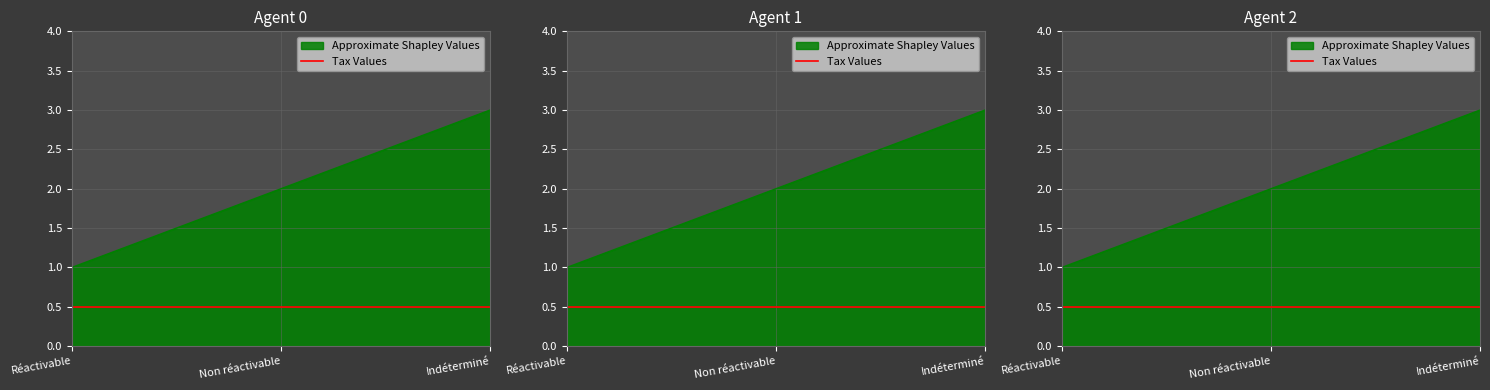

Reading left to right, what are all the values shown in this chart?

Réactivable=1	Non réactivable=2	Indéterminé=3